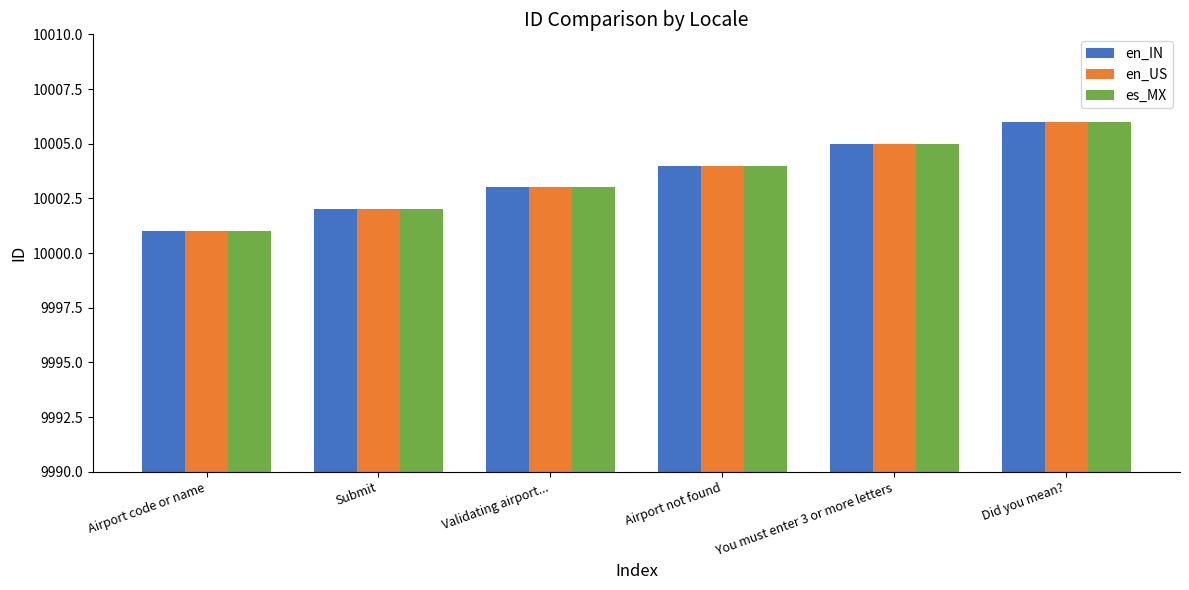

Is the value of en_IN at Validating airport... greater than the value of es_MX at Did you mean??

No